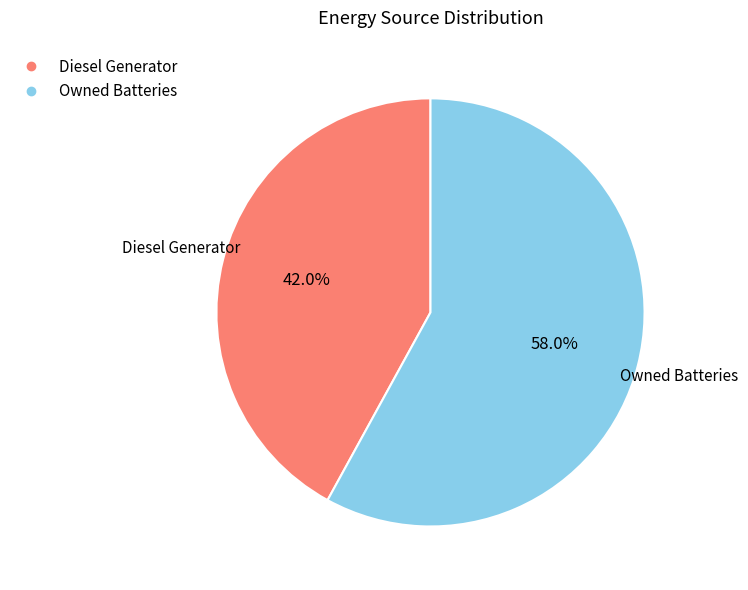

Count the number of slices in the pie.

2